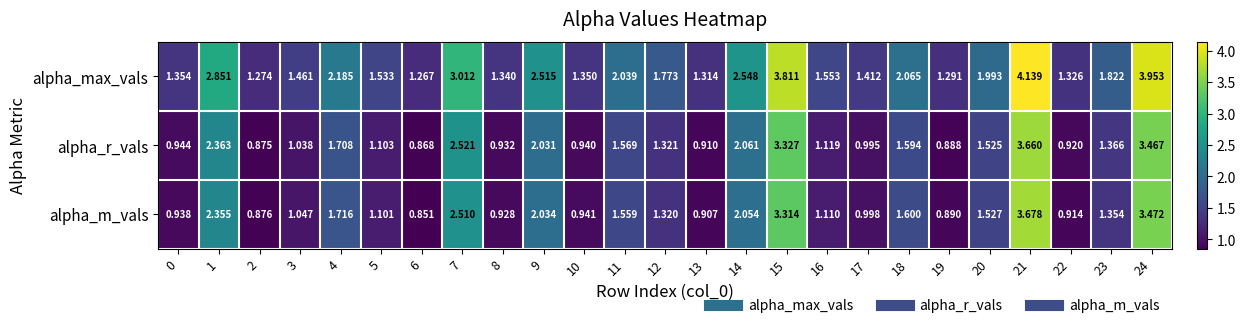

Between 8 and 11, which series saw the biggest shift?

alpha_max_vals